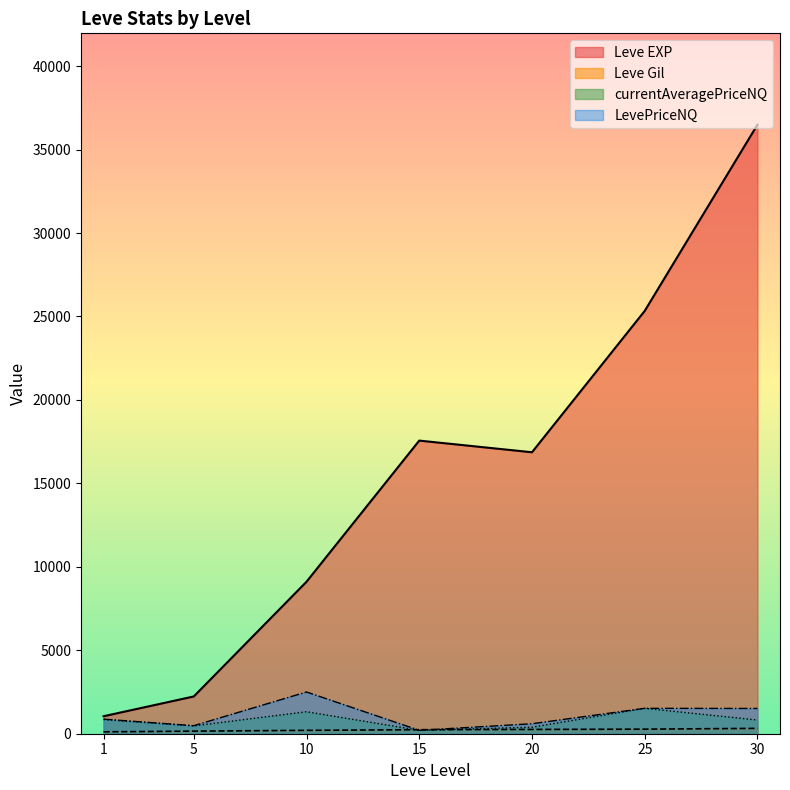

Which series has the largest range (max minus min)?

Leve EXP